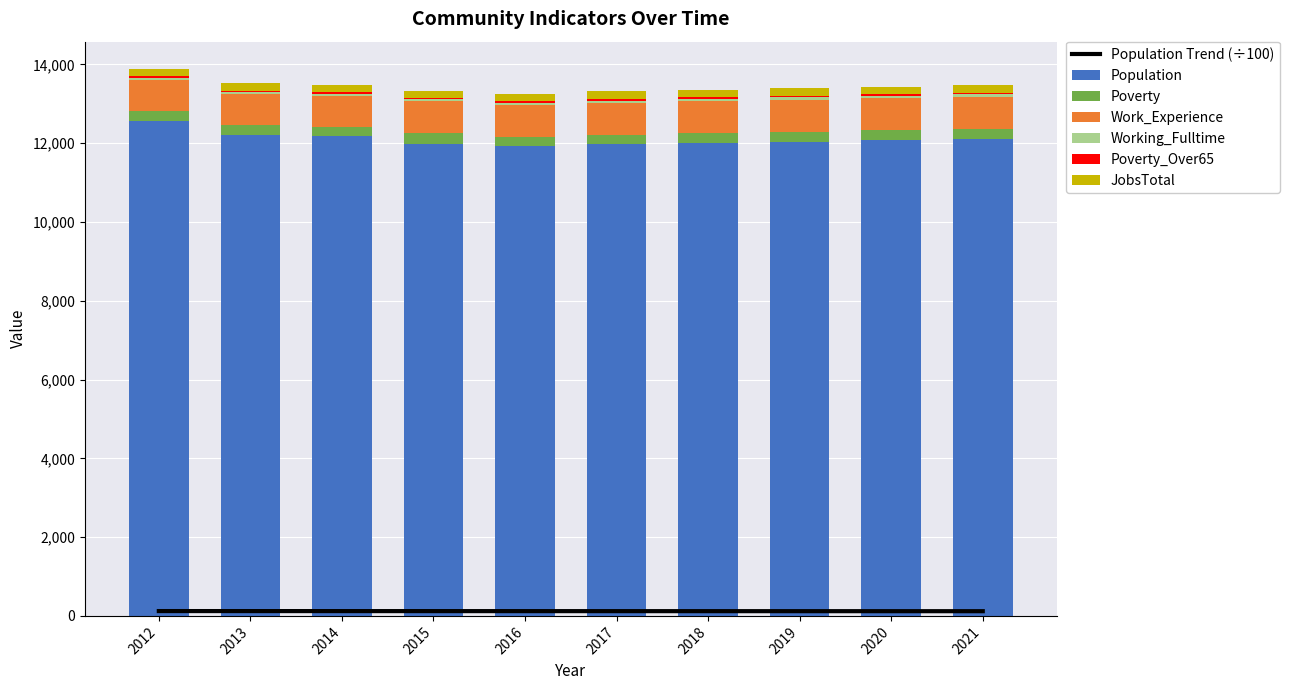

What is the highest value of the Population series?

12569